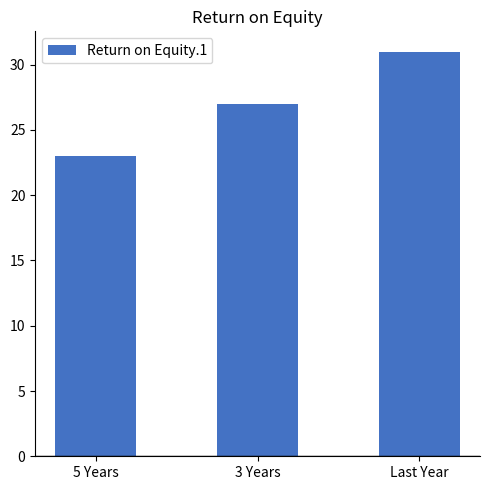

How many values are between 23 and 31?

3